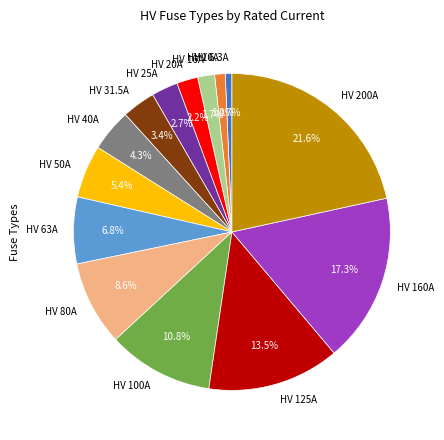

What percentage do HV 50A and HV 40A together represent?

9.7%